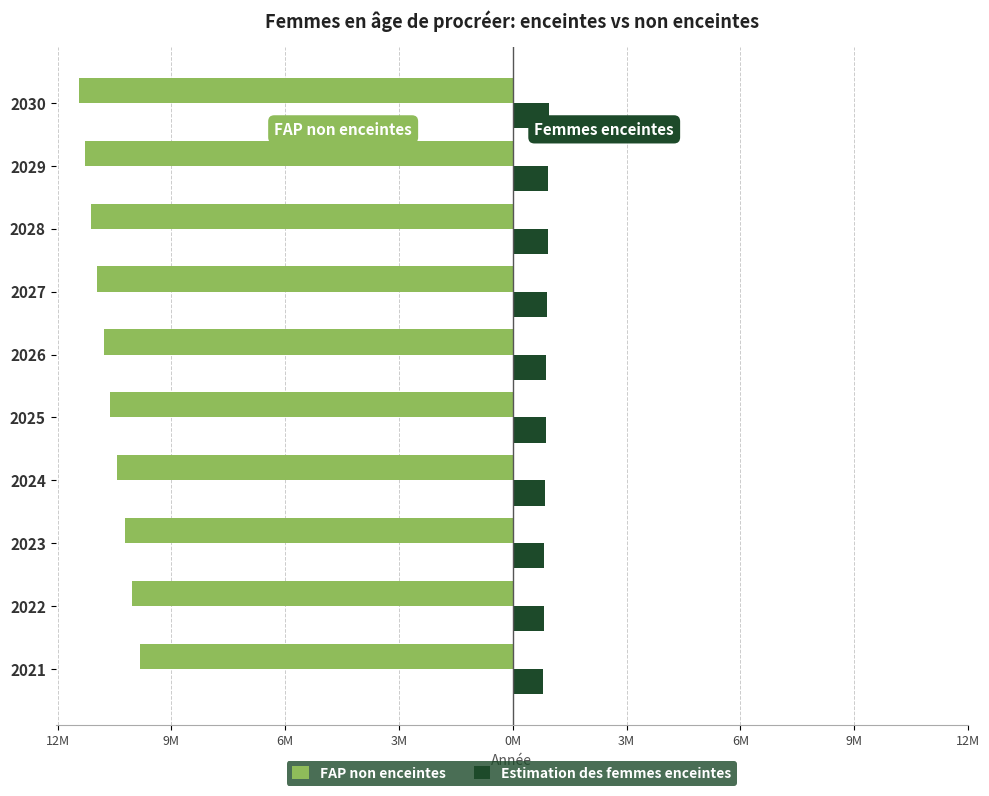

What are all the series names shown in the legend?

FAP non enceintes, Estimation des femmes enceintes